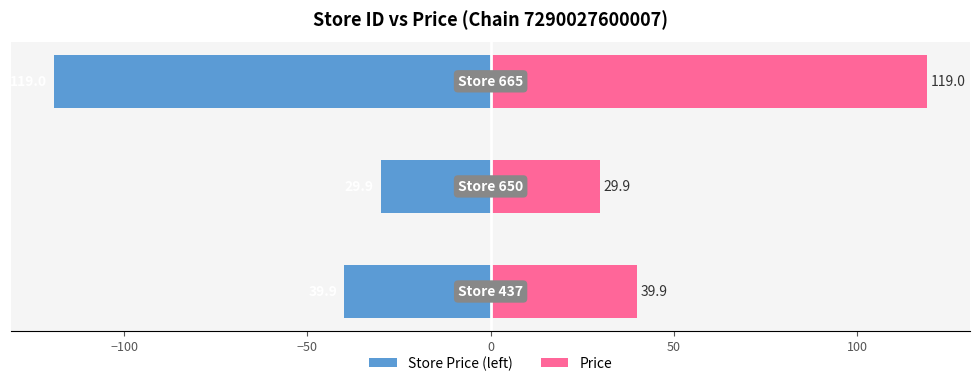

At −50, list the series in order from largest to smallest.

Price, Store Price (left)